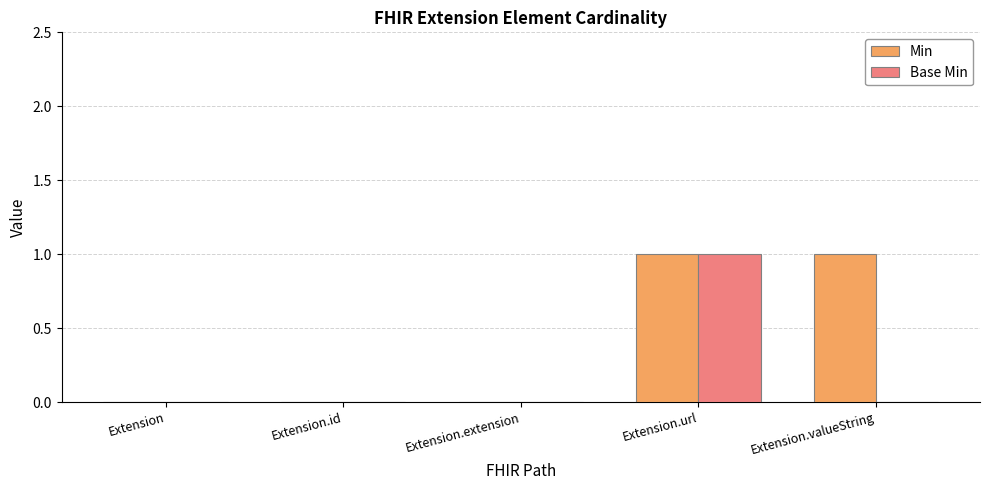

What is the total value across all series at Extension.valueString?

1